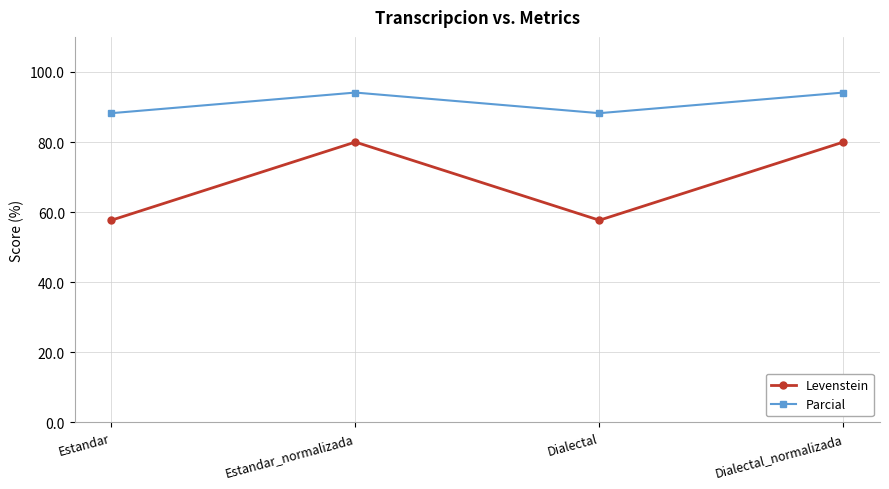

Reading right to left, list all the values displayed in this chart.

Levenstein: 80.0	57.7	80.0	57.7
Parcial: 94.1	88.2	94.1	88.2